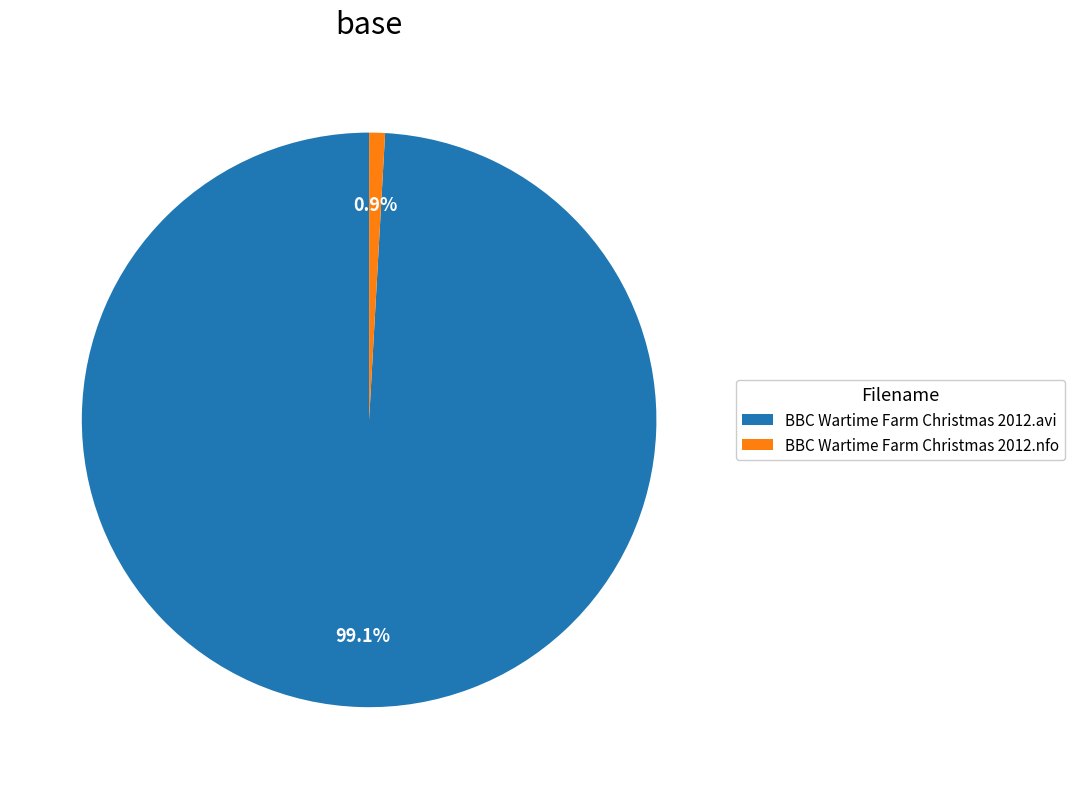

Which has a higher value, BBC Wartime Farm Christmas 2012.nfo or BBC Wartime Farm Christmas 2012.avi?

BBC Wartime Farm Christmas 2012.avi